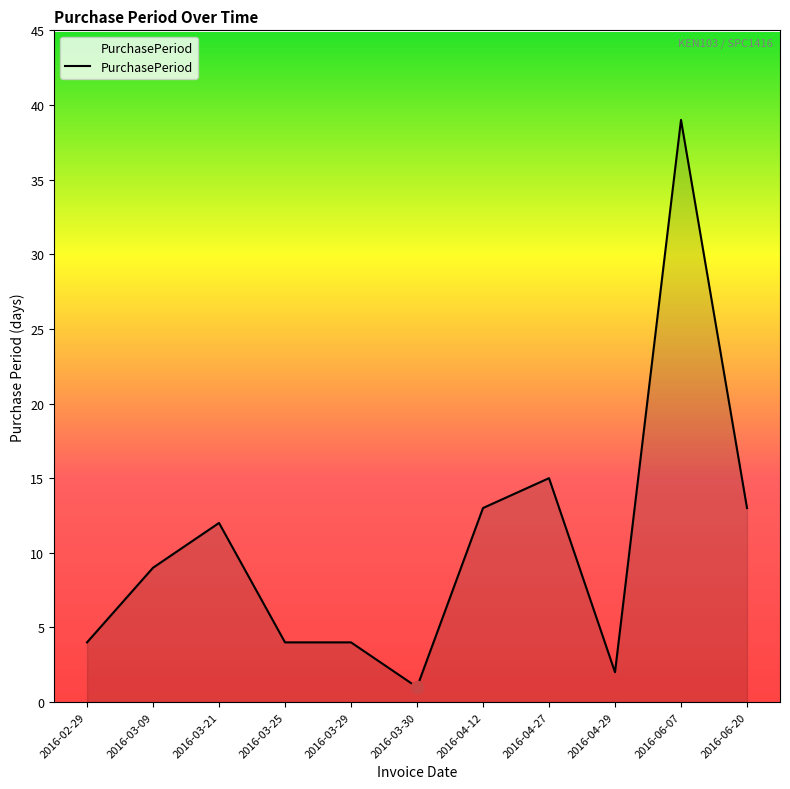

What is the ratio of the value at 2016-04-12 to the value at 2016-03-21?

1.1